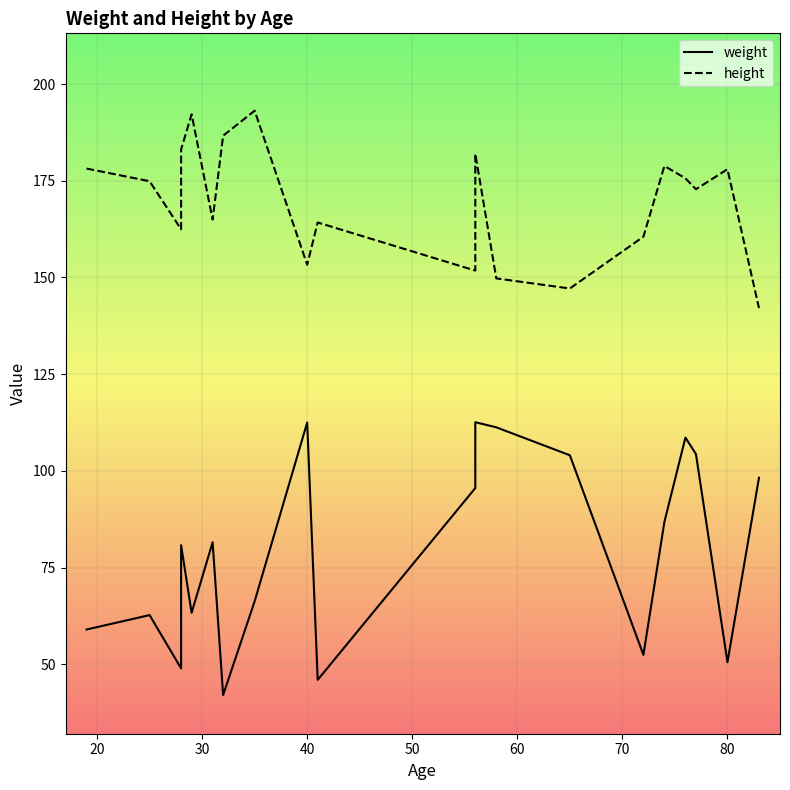

Reading right to left, extract all data points from this chart.

weight: 98.2	50.6	104.3	108.6	86.9	52.5	104.0	111.3	112.6	95.6	46.0	112.5	66.3	42.1	81.6	63.3	80.8	49.0	62.7	59.0
height: 142.1	178.0	172.8	175.6	178.8	160.5	147.2	149.8	182.0	151.8	164.2	153.3	193.1	186.6	165.0	192.2	183.1	162.4	174.9	178.2